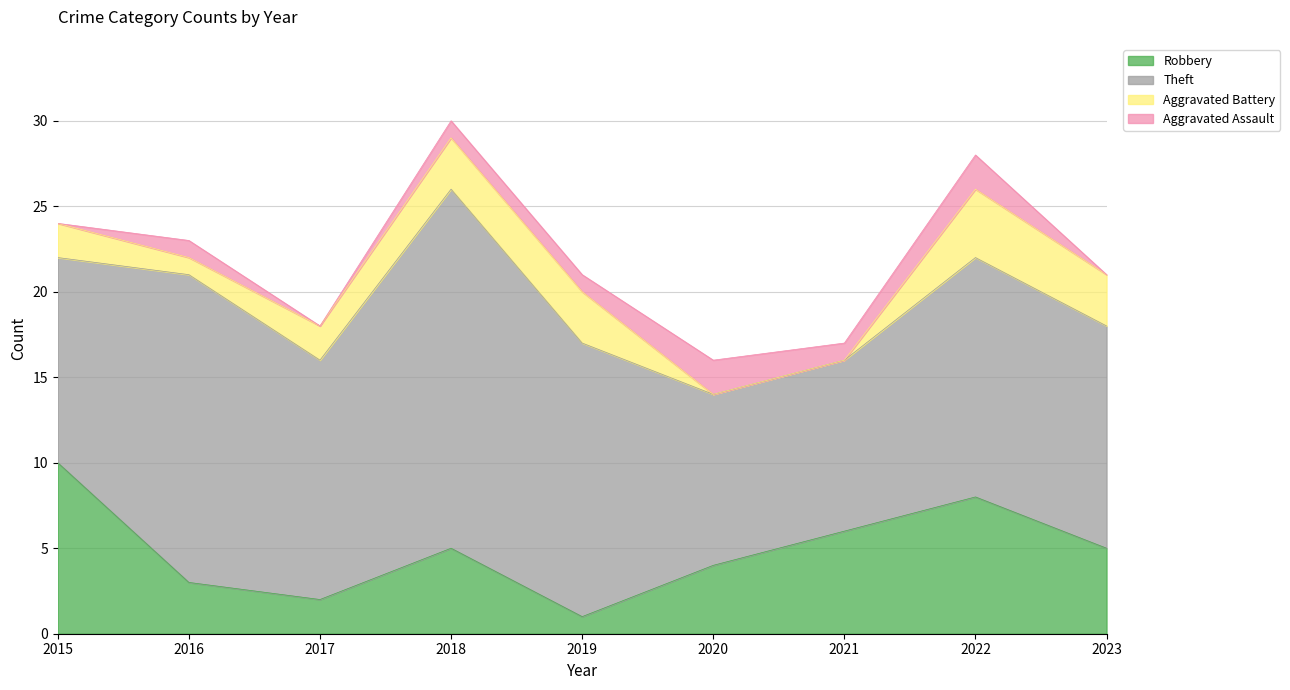

Where is the first local maximum for Robbery?

2018